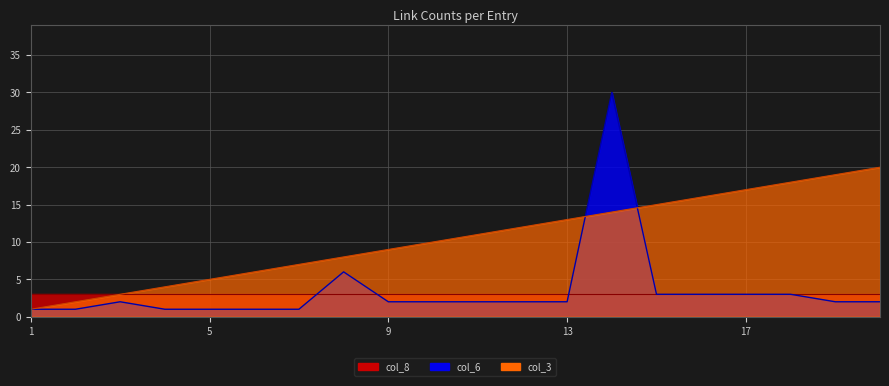

Does the chart have visible grid lines?

Yes